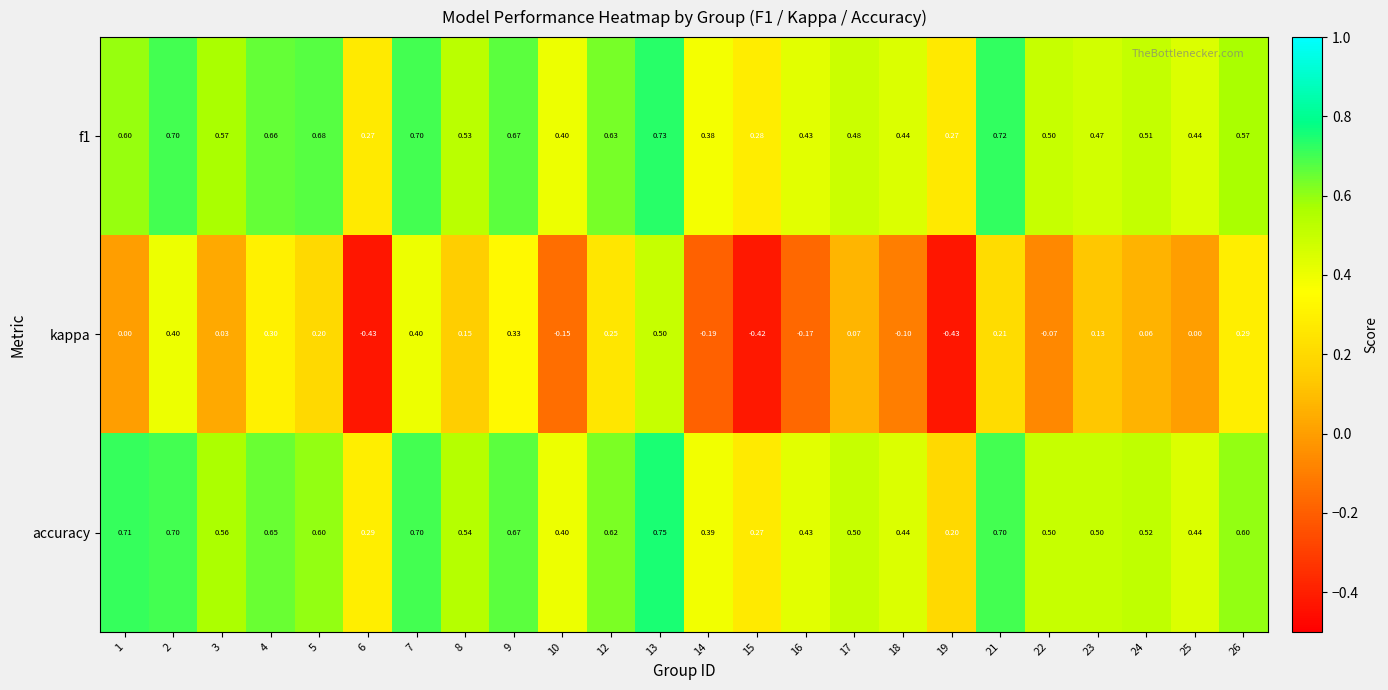

Between 8 and 24, which series saw the biggest shift?

kappa